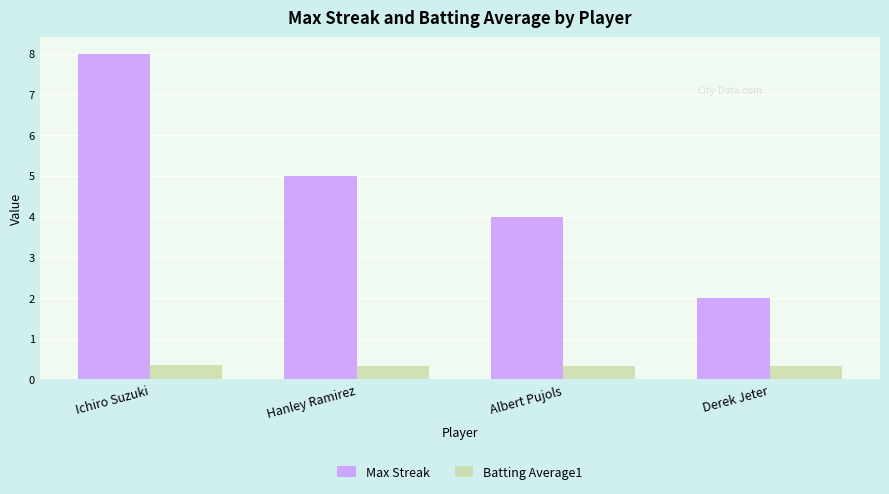

Is it true that Batting Average1 equals 0.3 at Albert Pujols?

True